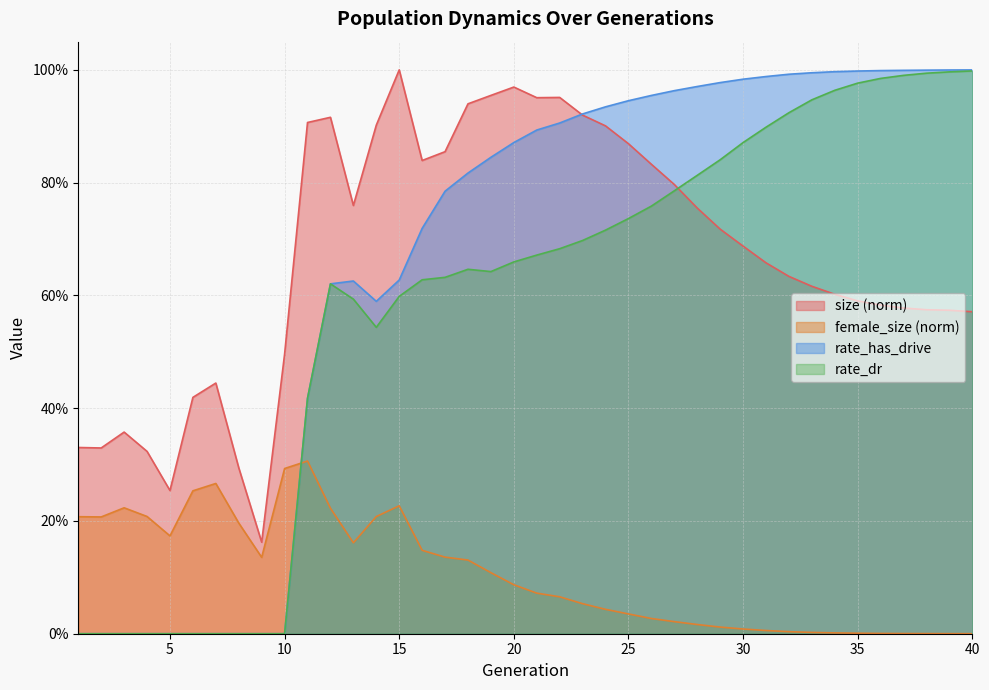

At 40, list the series in order from largest to smallest.

rate_has_drive, rate_dr, size, female_size